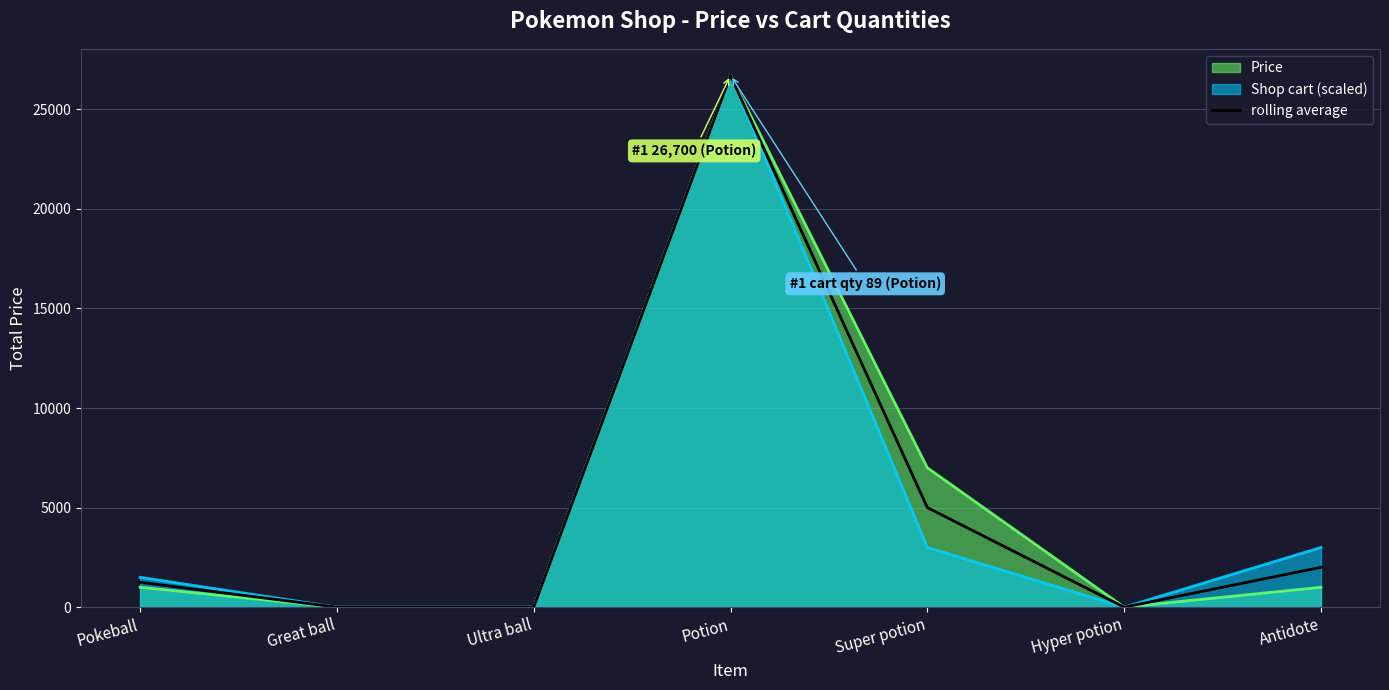

Which category has the highest value across all series?

Potion